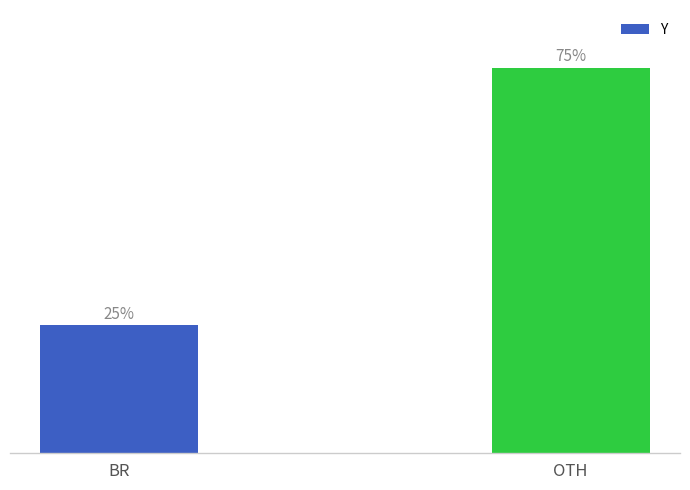

What is the label of the 1st bar from the right?

OTH